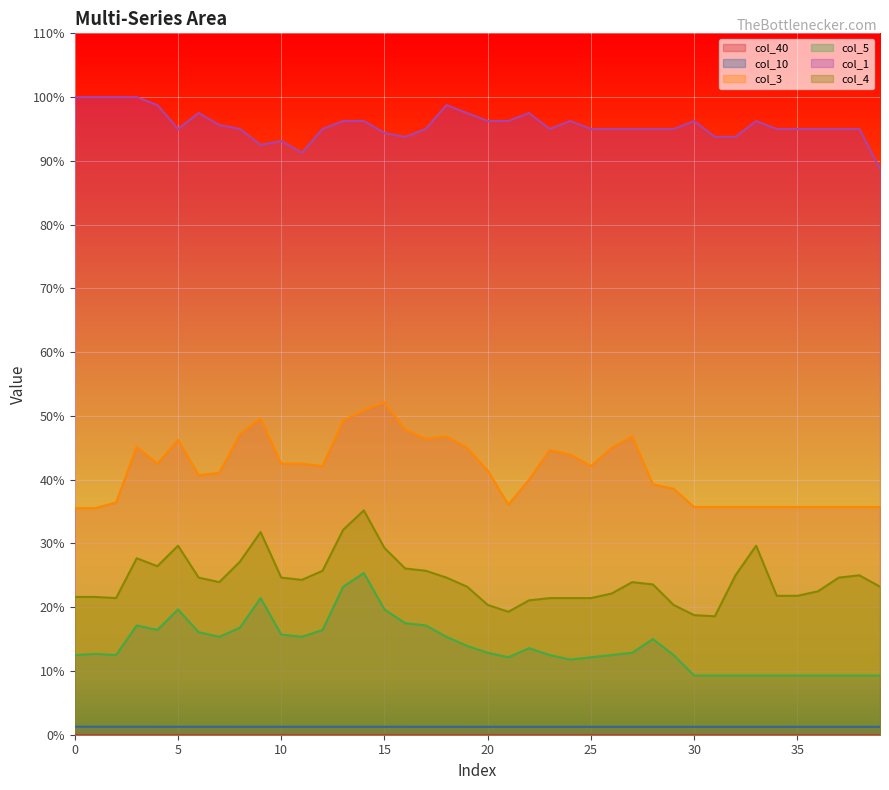

What is the average value of the col_3 series?

0.4